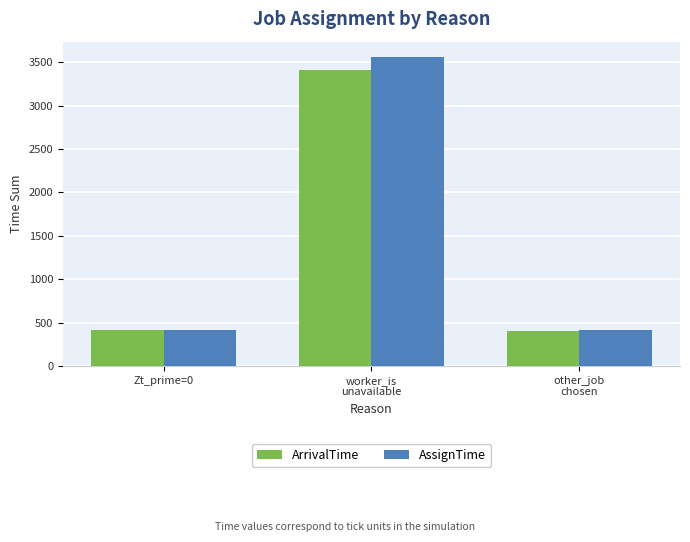

What is the maximum value for AssignTime?

3558